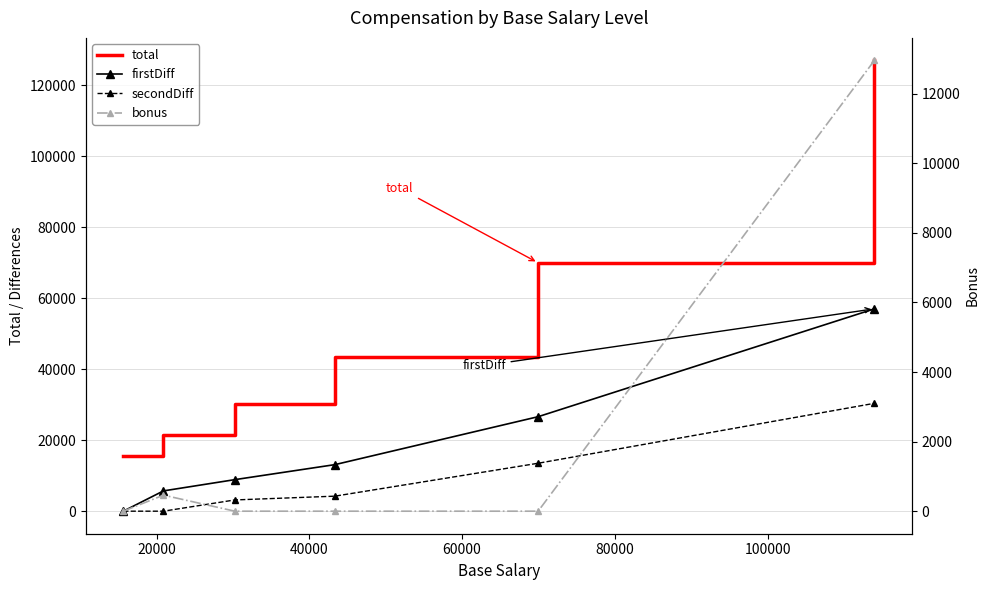

At how many categories does at least one series exceed 71705?

1